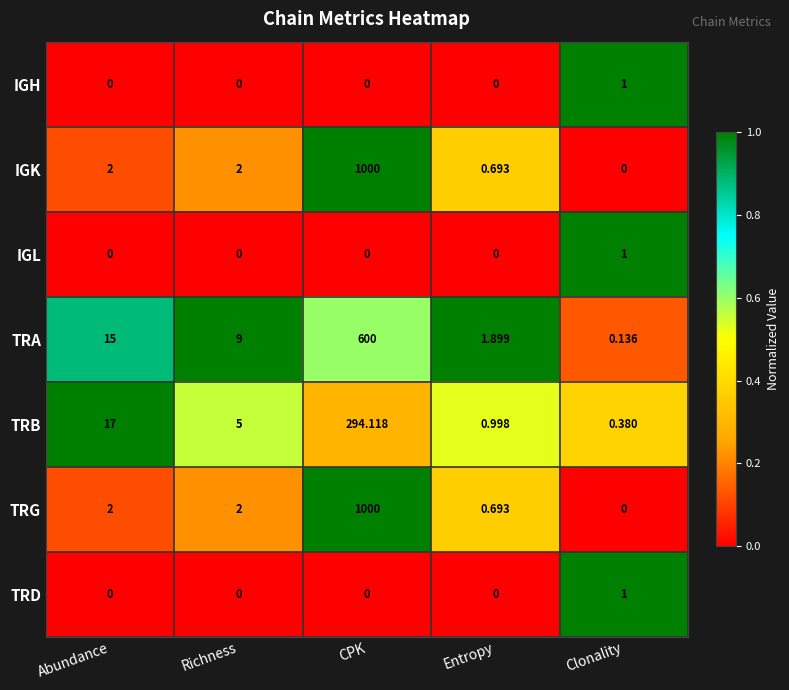

At which category is the sum across all series the highest?

CPK